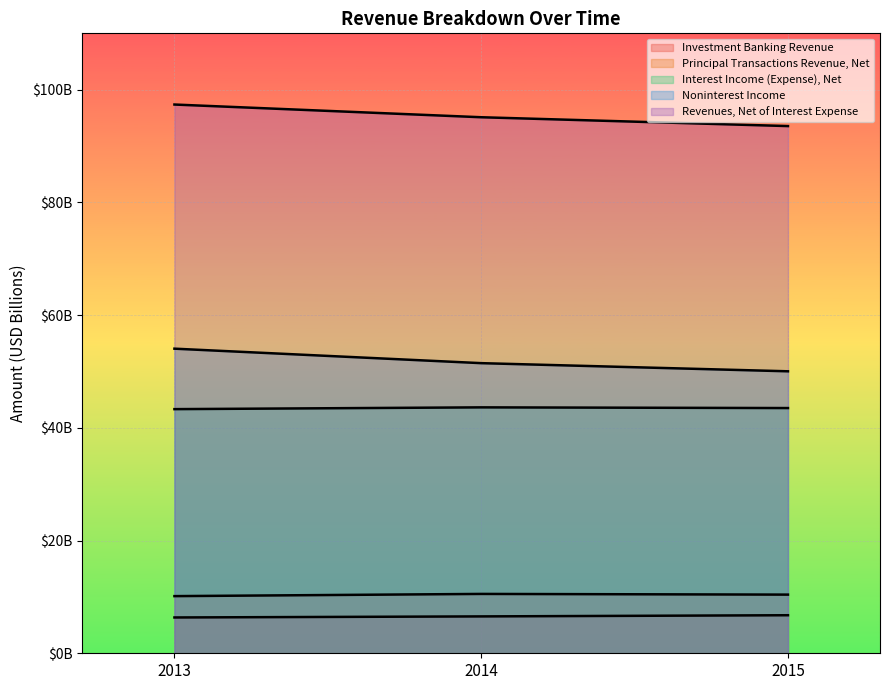

Is it true that Noninterest Income equals 51478000000 at 2014?

True